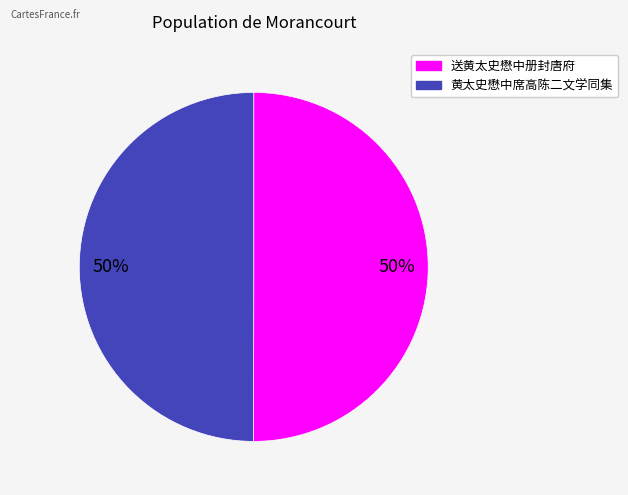

What percentage is the 黄太史懋中席高陈二文学同集 slice, to the nearest percent?

50%